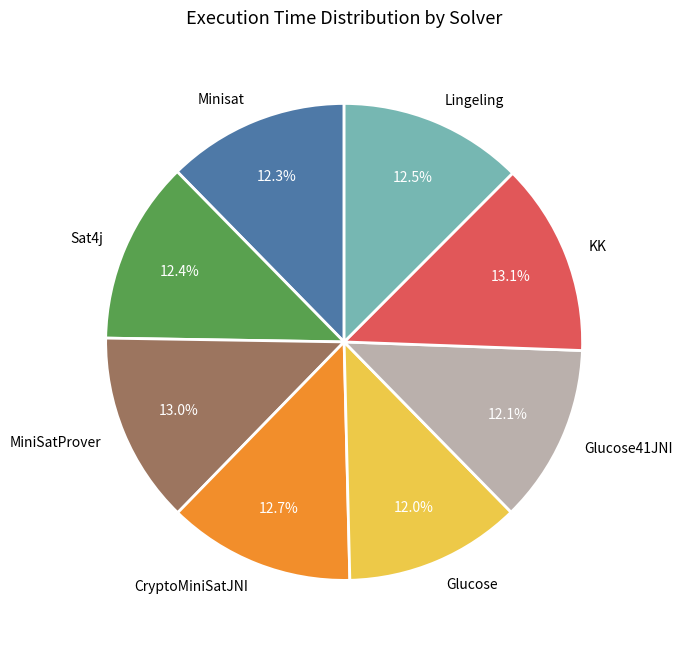

Approximately how many times larger is the value at Glucose compared to Lingeling?

1.0